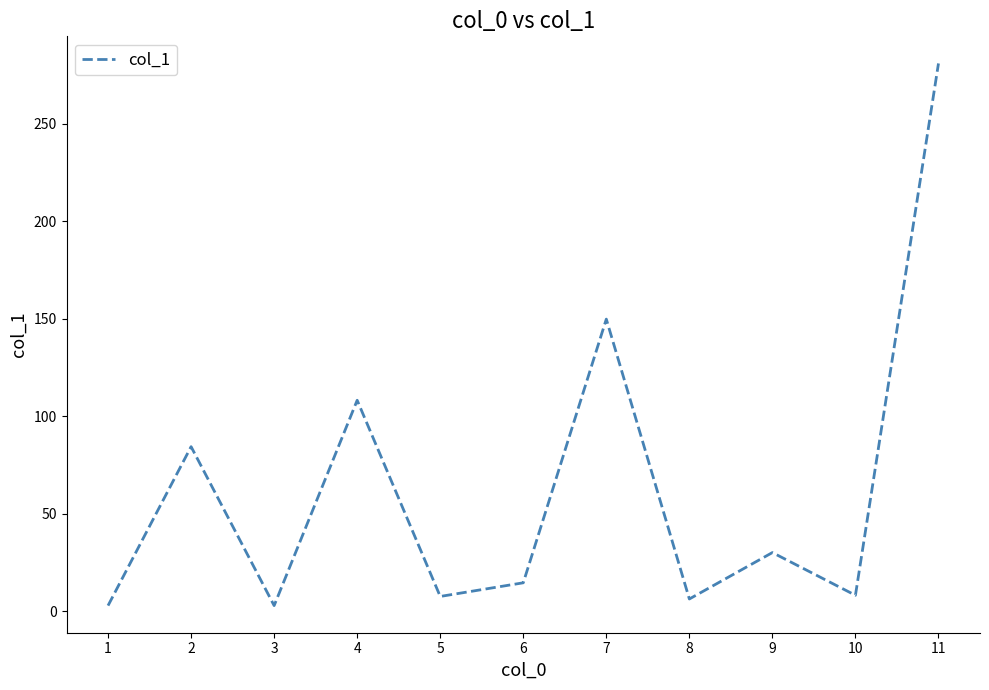

Does the chart display data point markers on the line(s)?

No